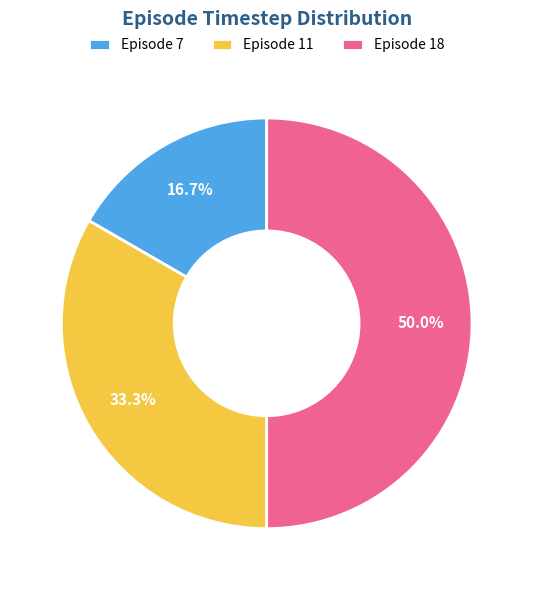

How many segments does this pie chart have?

3